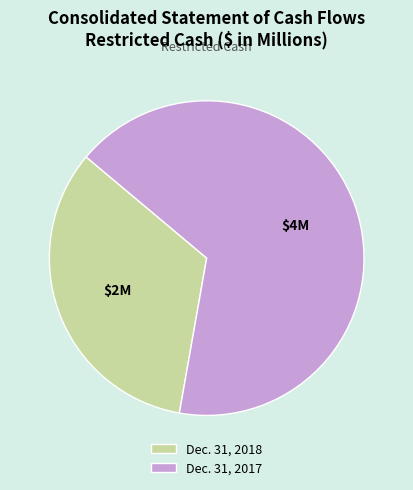

Which slice is the smallest?

Dec. 31, 2018